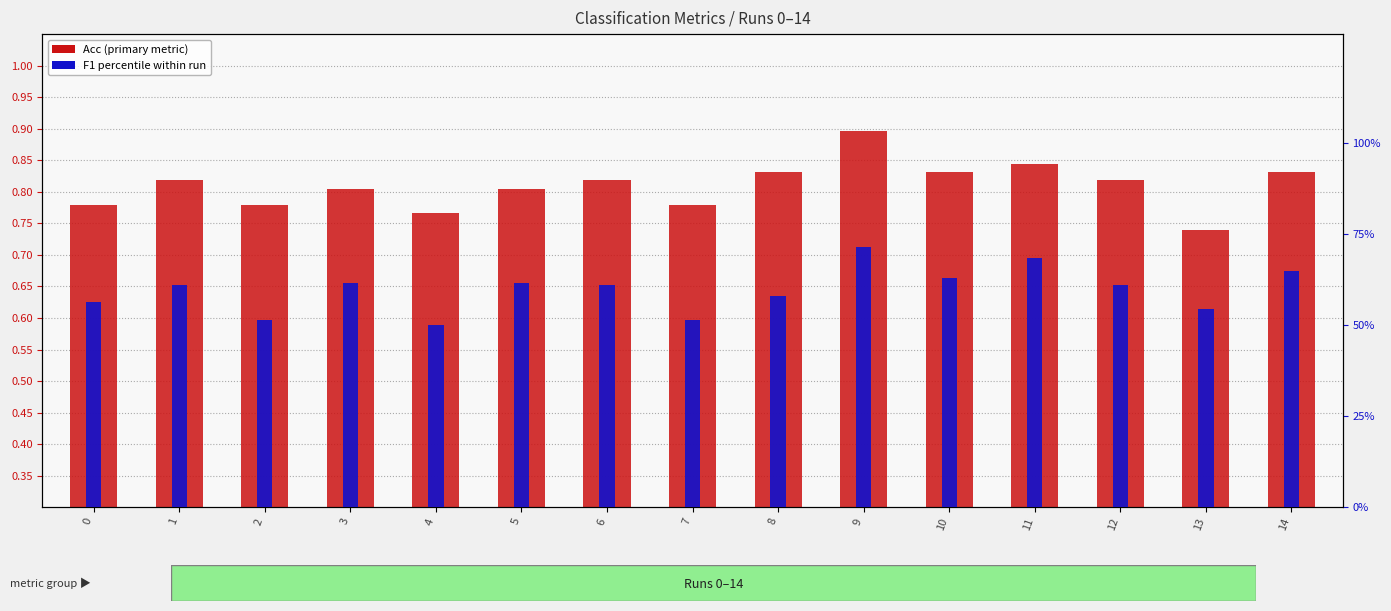

What value does the data have at 14?

0.8